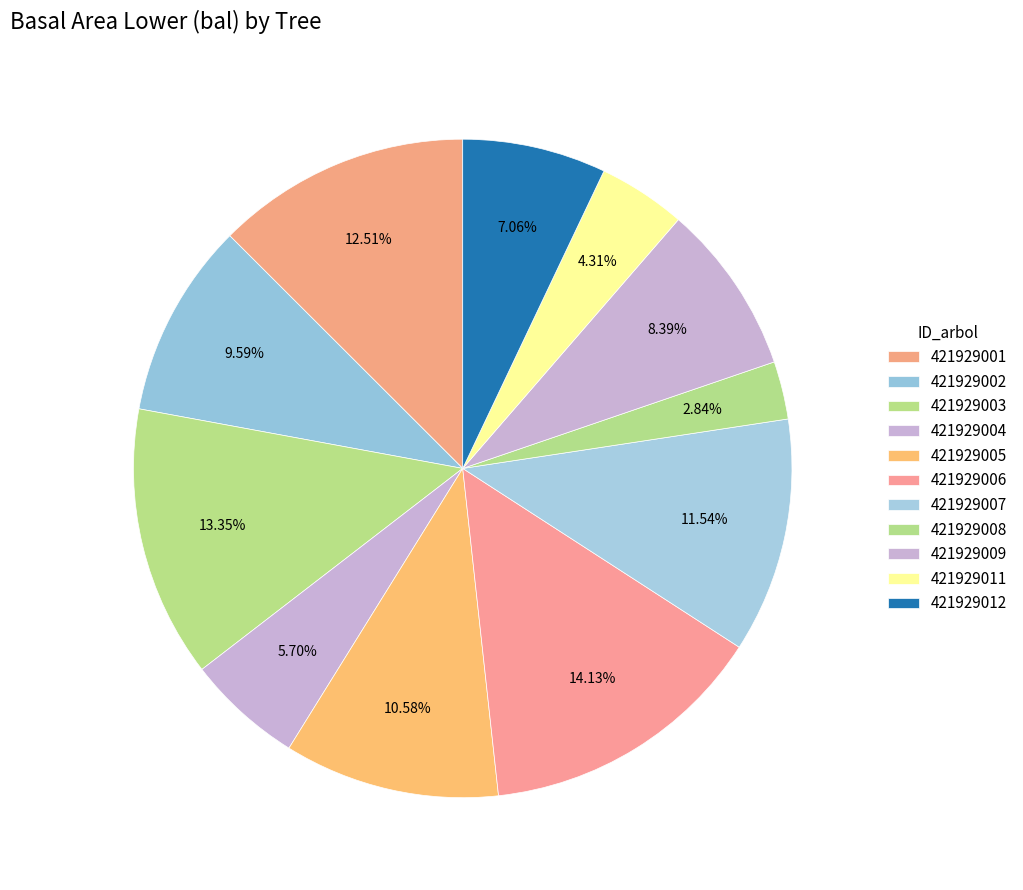

Does any single category account for the majority?

No